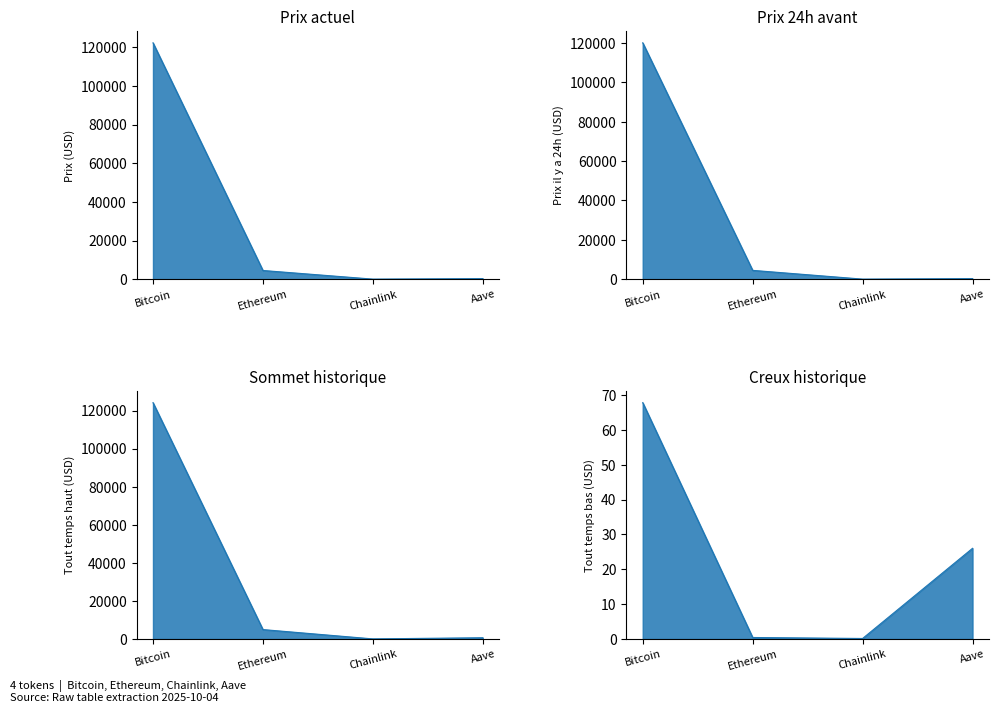

List the labels in order of allTimeHigh_line value, smallest first.

Chainlink, Aave, Ethereum, Bitcoin